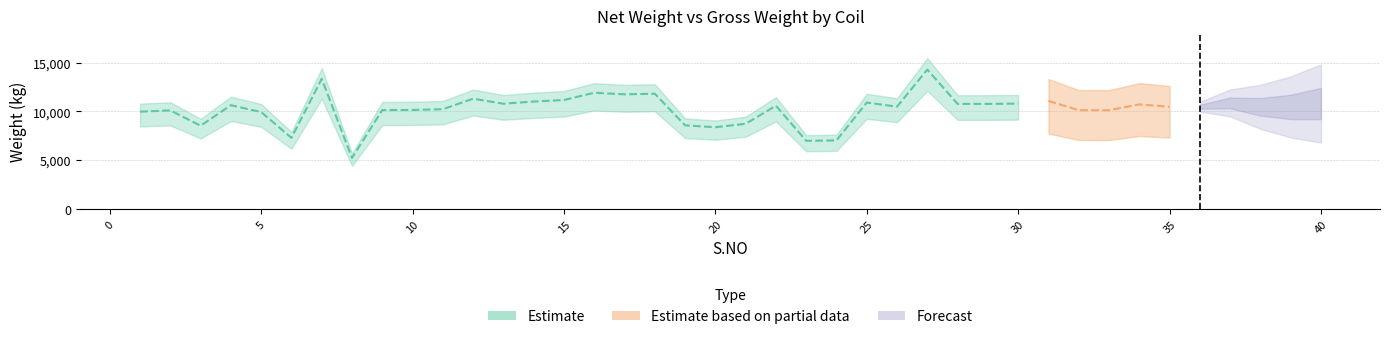

Reading left to right, transcribe all the data shown in this chart.

NET WT: 9960	10090	8520	10620	9920	7280	13310	5230	10120	10130	10210	11280	10770	10990	11150	11890	11730	11790	8560	8370	8720	10570	6980	7020	10890	10470	14260	10750	10750	10780	11050	10110	10100	10700	10460	10460	10850	10450	10440	10790
GROSS WT: 10005	10135	8561	10665	9965	7321	13365	5270	10171	10181	10261	11333	10821	11041	11203	11943	11783	11843	8599	8409	8759	10614	7015	7059	10934	10514	14316	10802	10802	10832	11105	10162	10152	10752	10512	10512	10902	10502	10492	10842